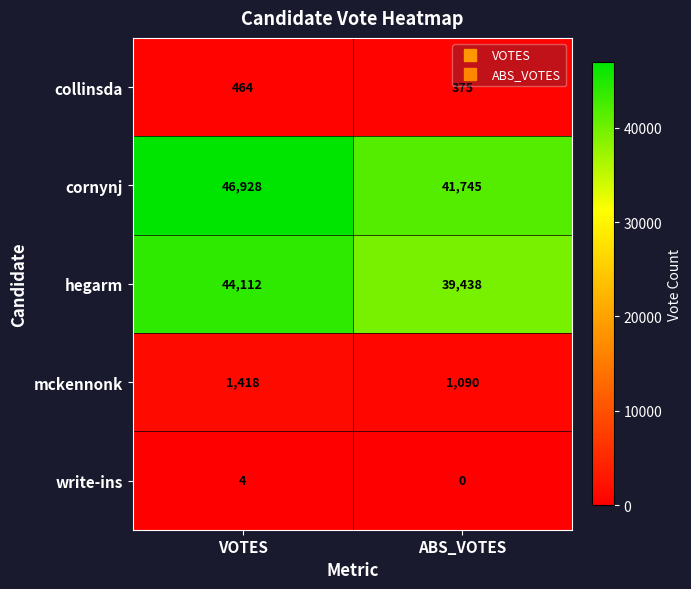

The cornynj series shows 69220 at ABS_VOTES. True or false?

False